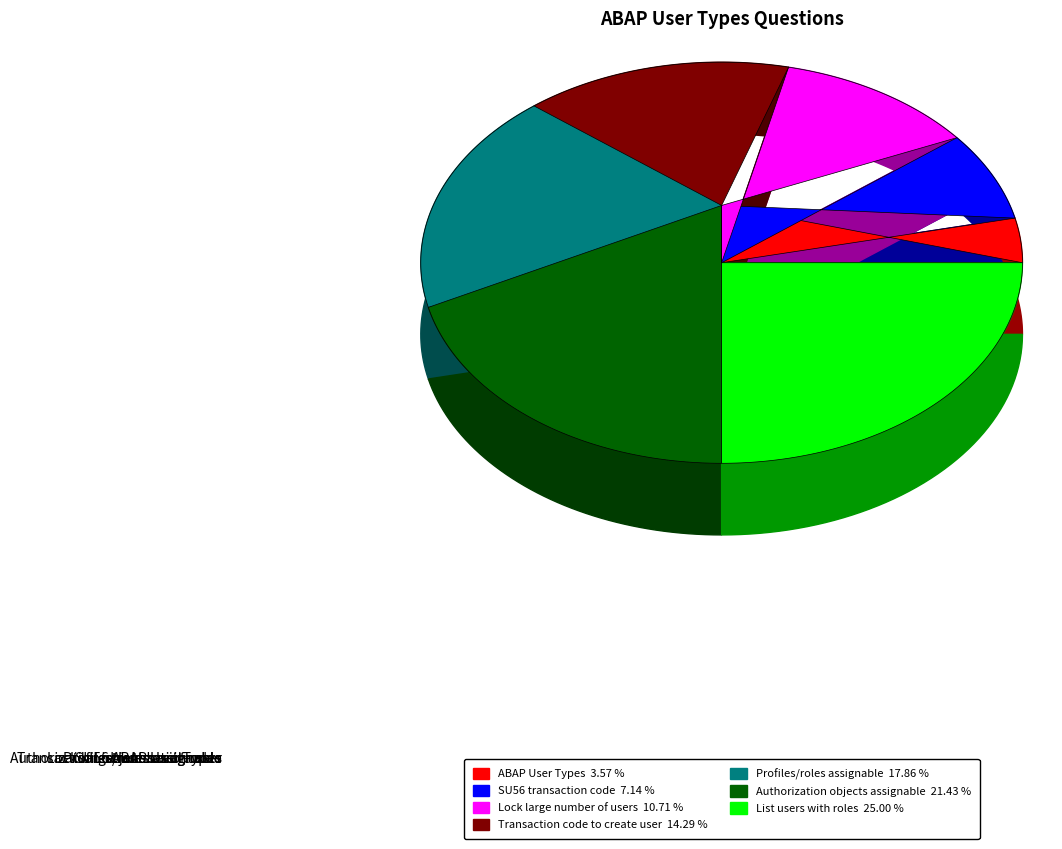

Which slice is the largest?

How can you get a list of the users with roles?